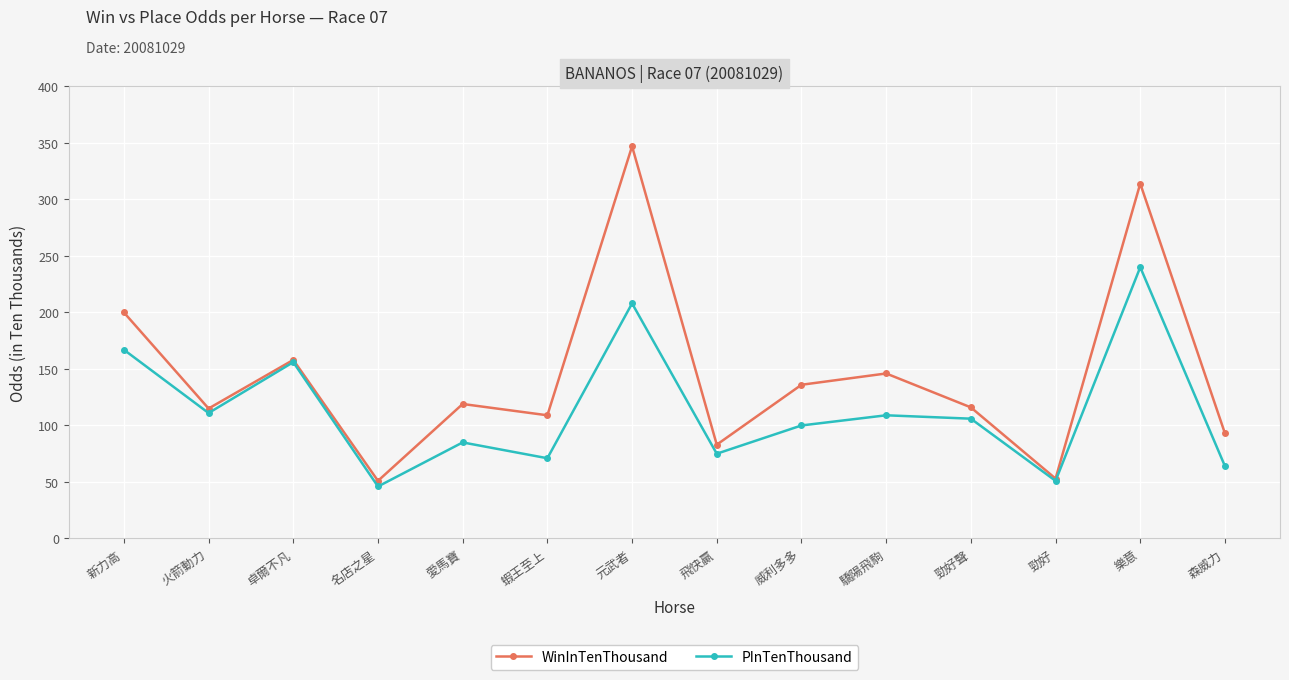

In PInTenThousand, how many points are higher than both neighbors (excluding endpoints)?

5